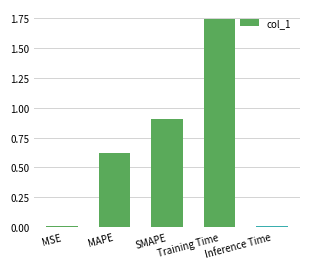

What is the change in value from MSE to SMAPE?

+0.9